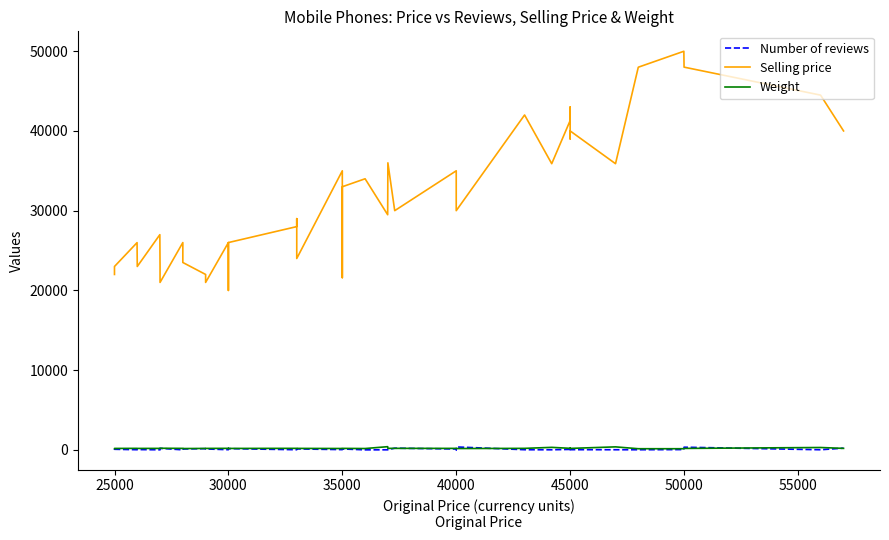

True or false: Number of reviews and Weight cross at least once.

True